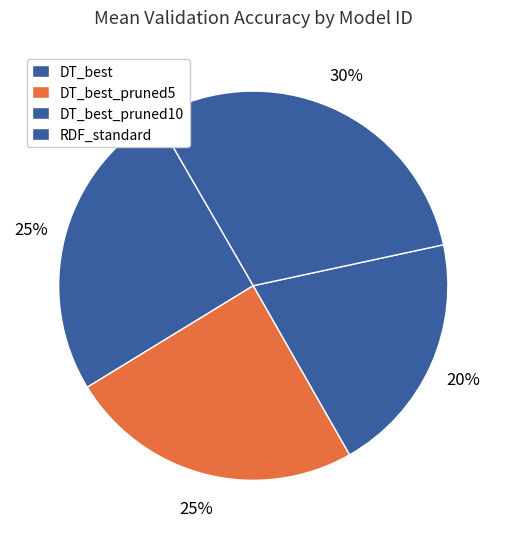

Which slice is the largest?

RDF_standard